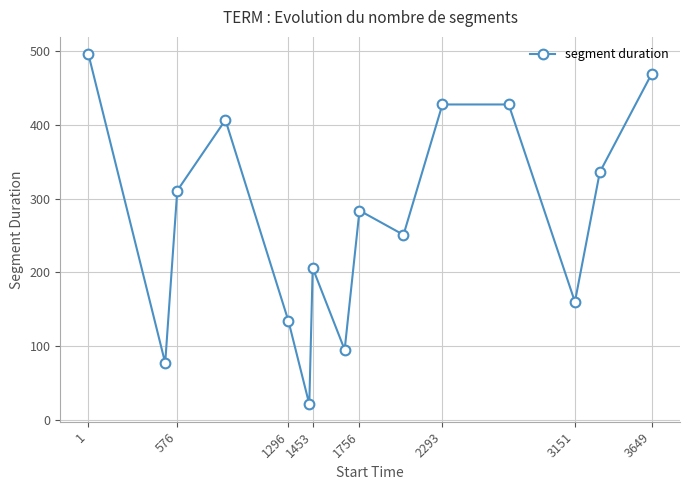

Is this an area chart (filled region under the line)?

No